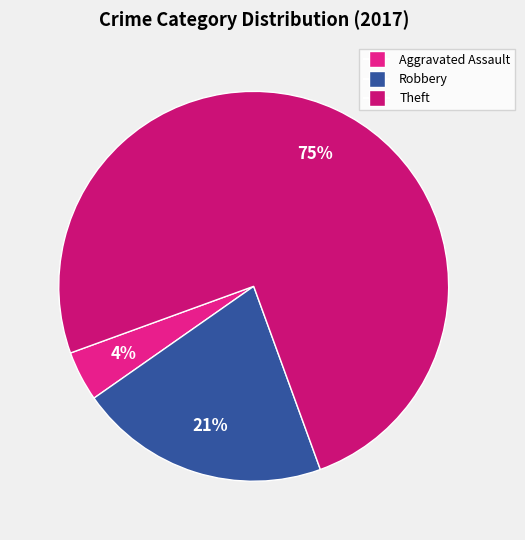

To the nearest percent, what is the difference between the largest and smallest slice percentages?

71%